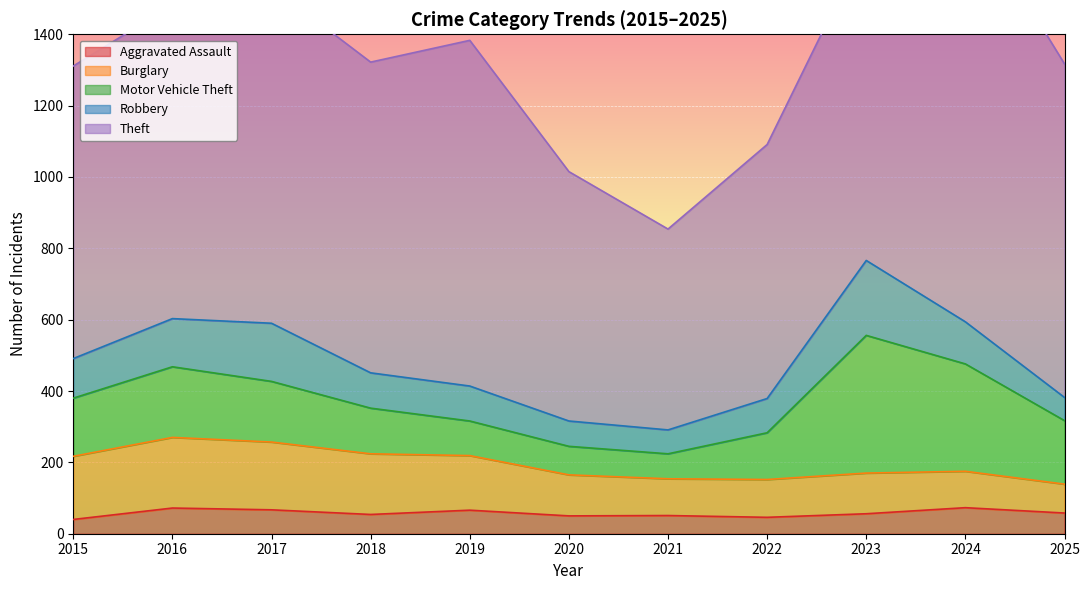

Which series has the largest total across all categories?

Theft